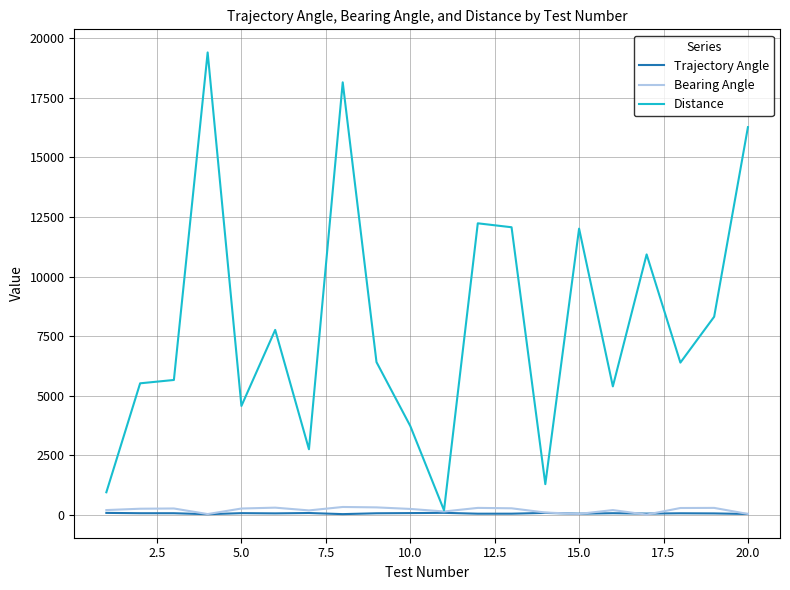

Which series has the largest total across all categories?

Distance